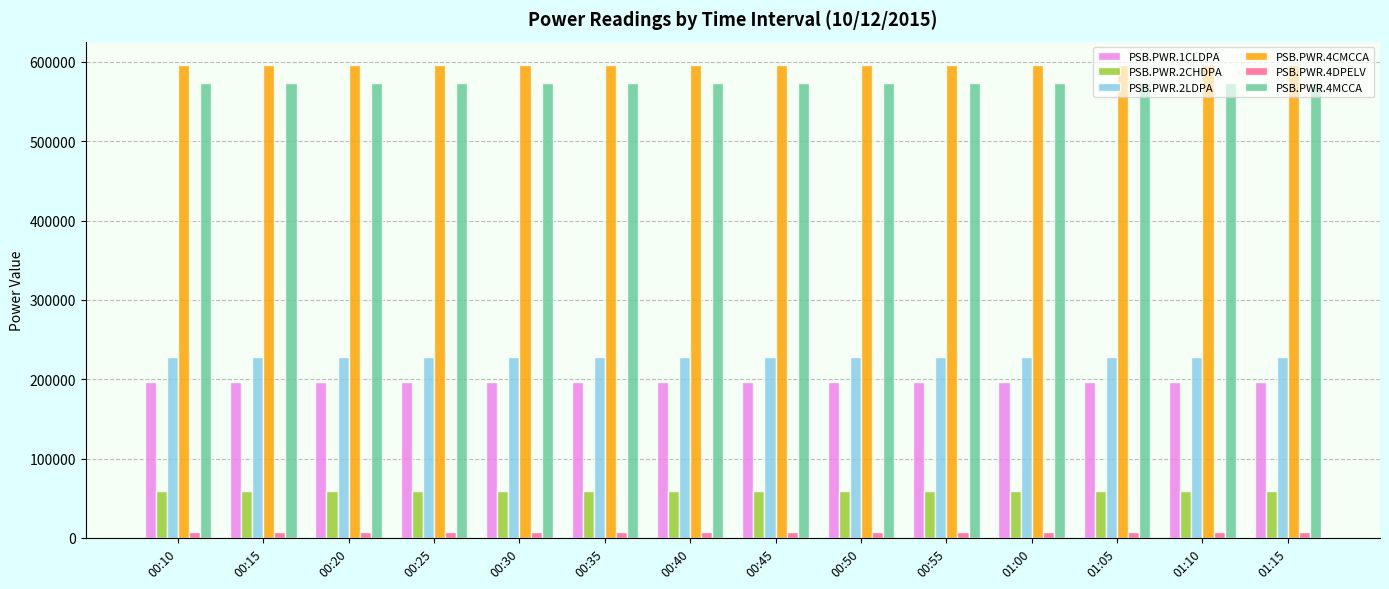

What is the maximum value for PSB.PWR.4CMCCA?

595674